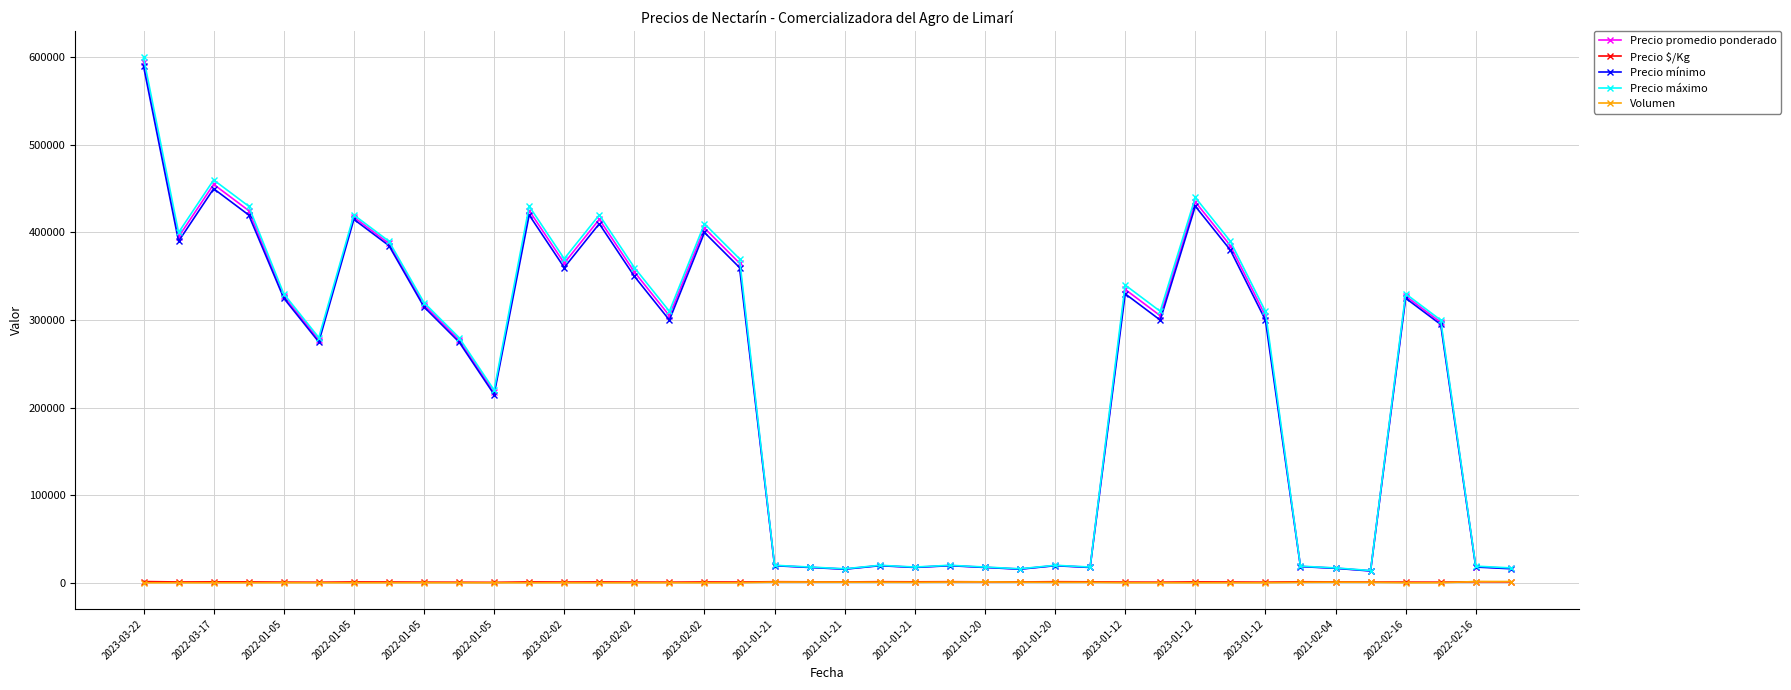

What is the value of the Precio $/Kg point at the 20th from the left?

1109.0